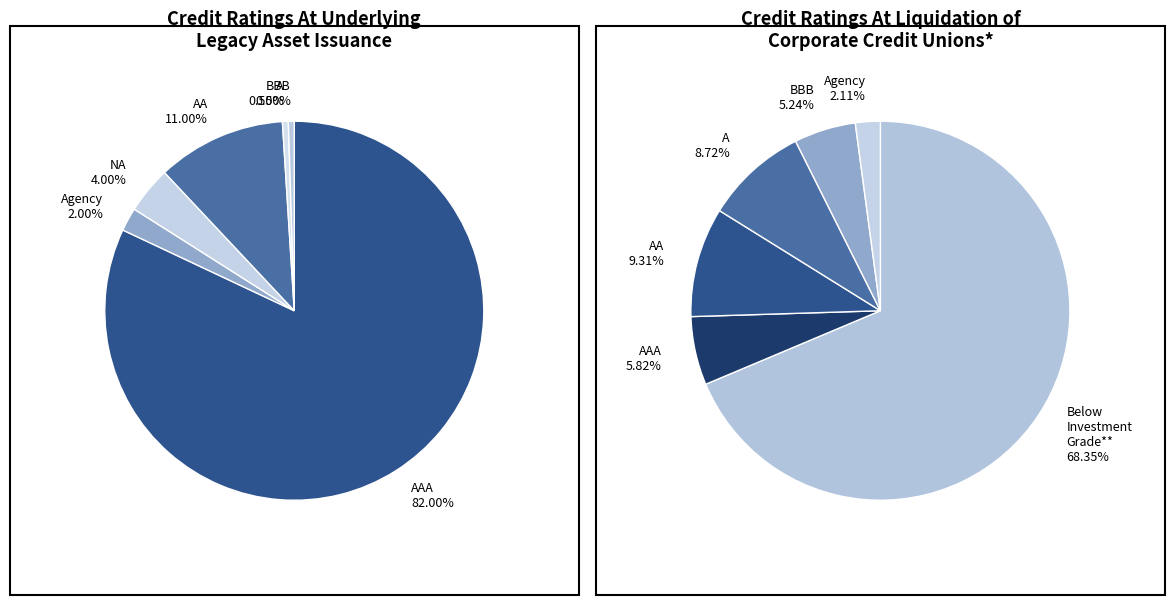

How many segments does this pie chart have?

6